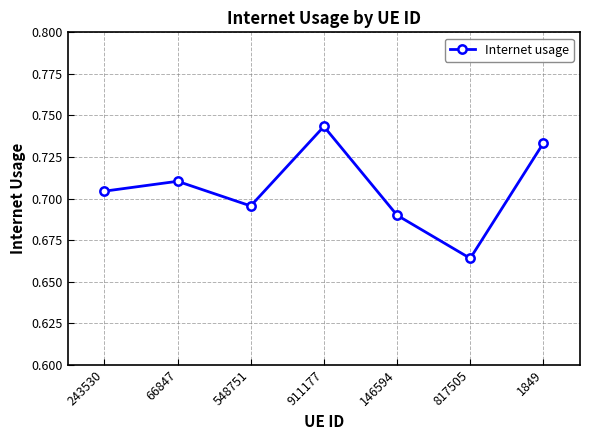

What is the difference between the second highest and minimum values?

0.1